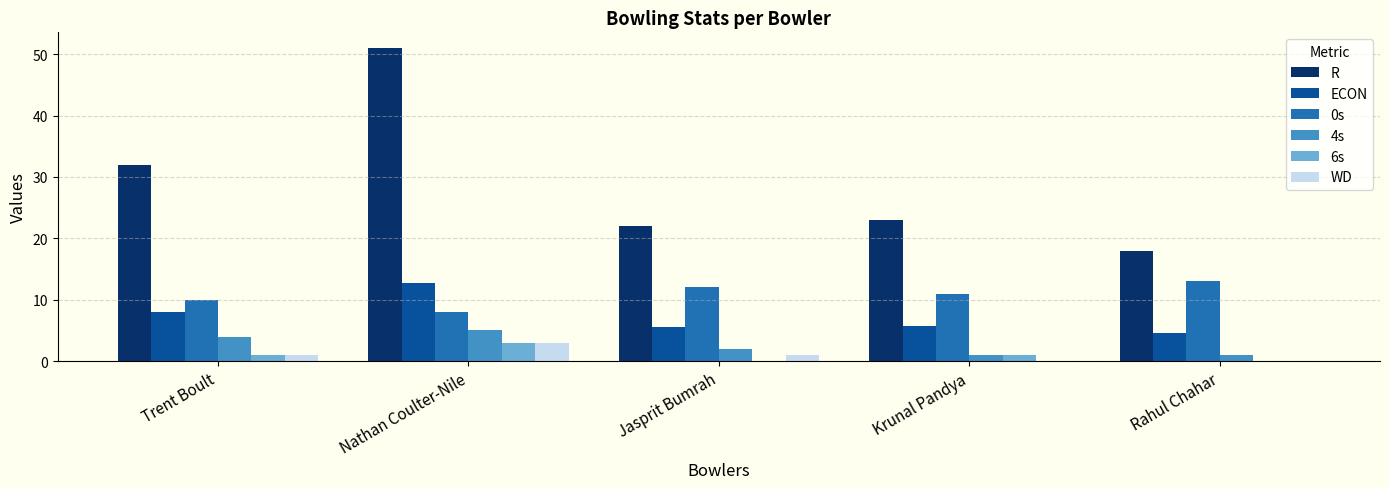

Does the chart contain stacked bars?

No